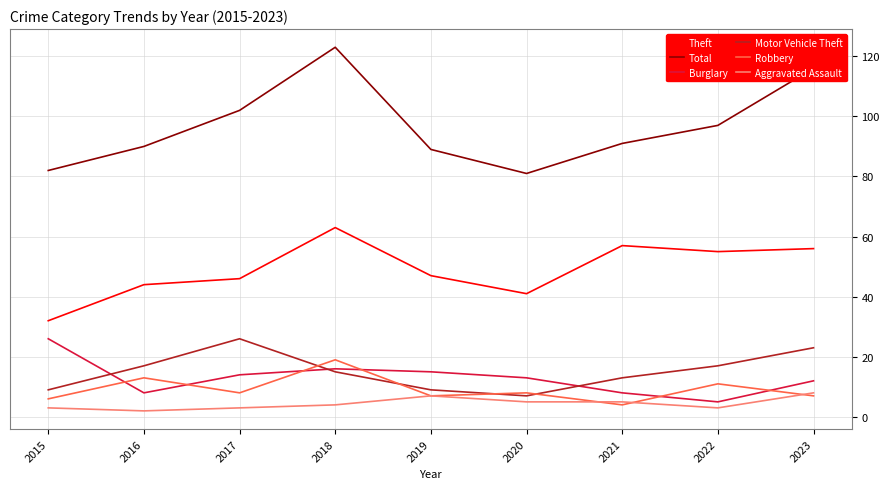

What is the total value across all series at 2021?

178